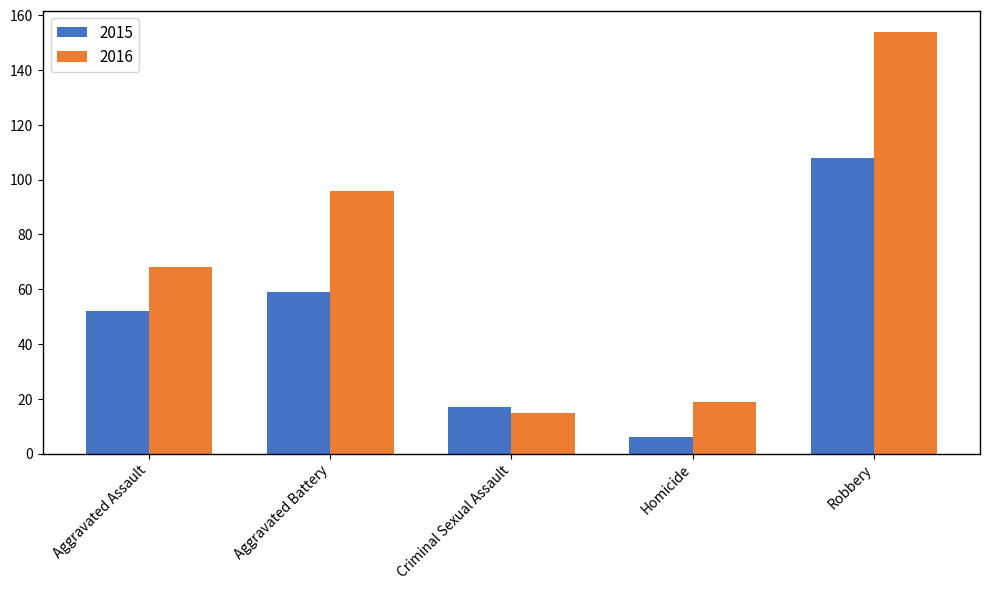

What is the label of the 4th bar from the left?

Homicide